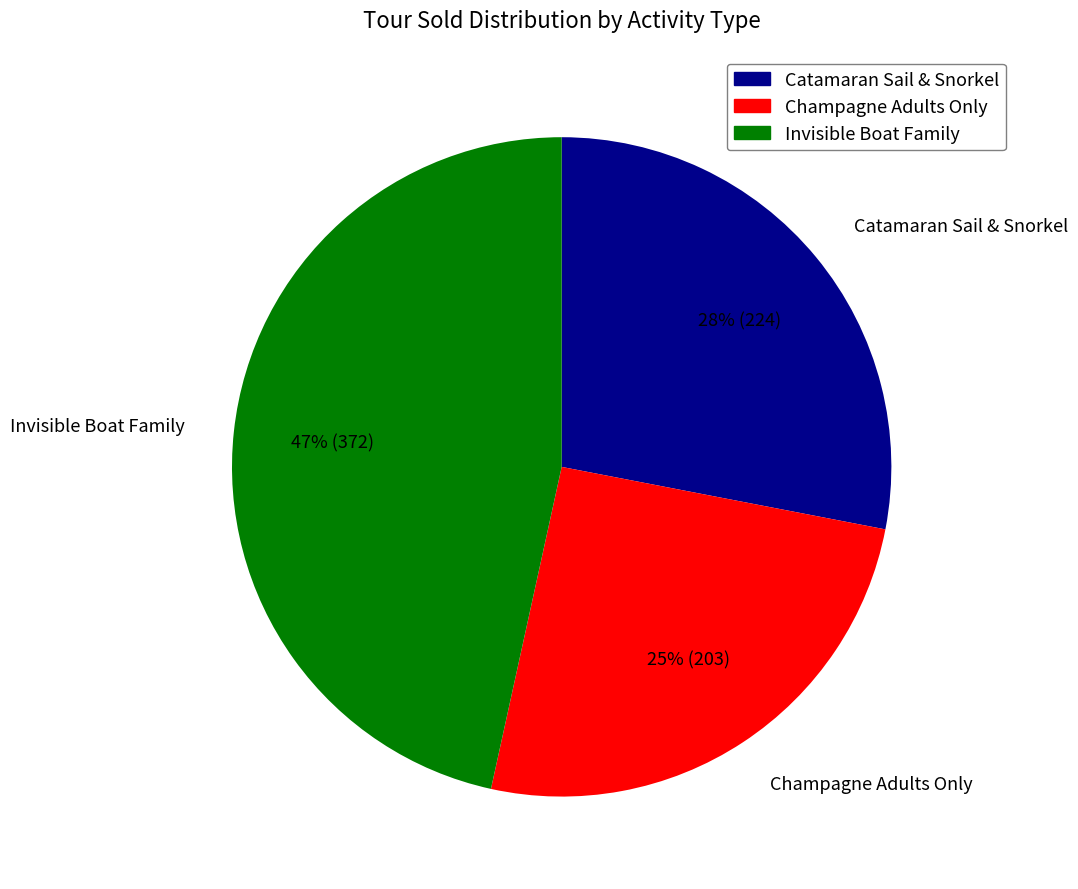

Approximately how many times larger is the value at Invisible Boat Family compared to Catamaran Sail & Snorkel?

1.7